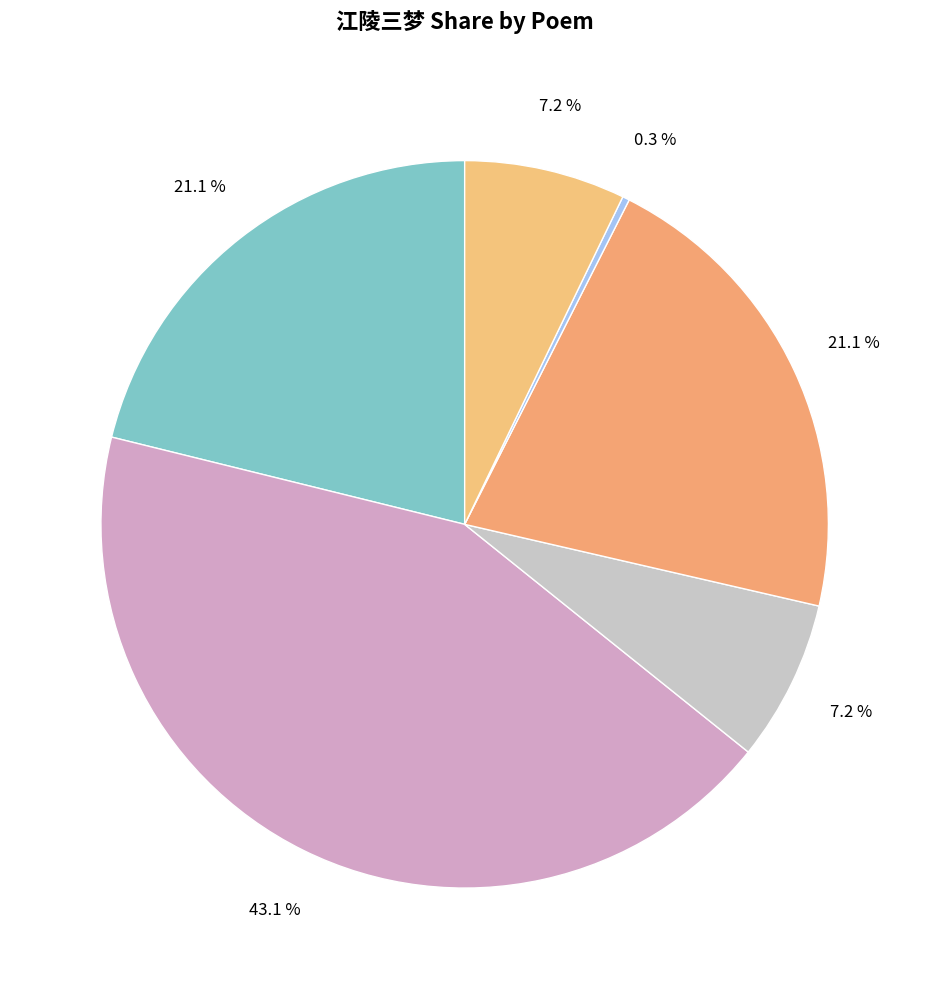

How many slices are in this pie chart?

6